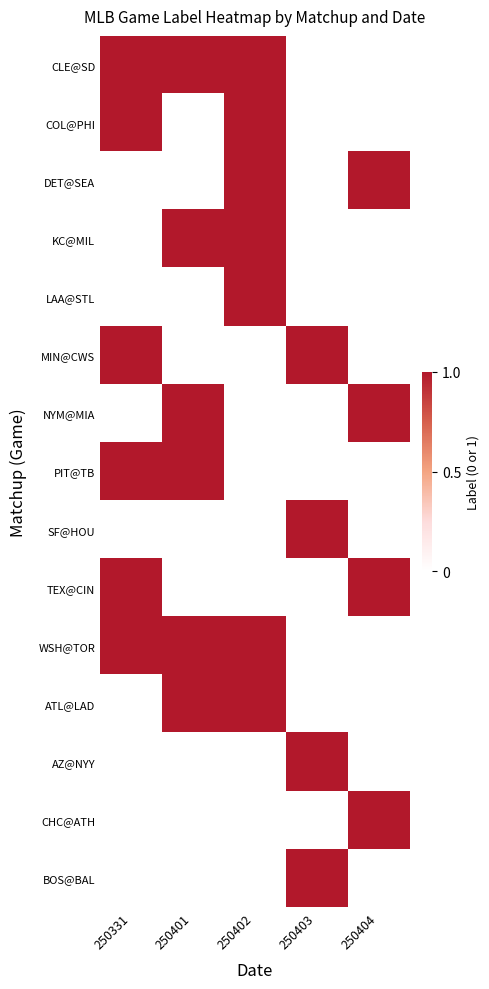

List the series in order of their peak value, lowest first.

CLE@SD, COL@PHI, DET@SEA, KC@MIL, LAA@STL, MIN@CWS, NYM@MIA, PIT@TB, SF@HOU, TEX@CIN, WSH@TOR, ATL@LAD, AZ@NYY, CHC@ATH, BOS@BAL